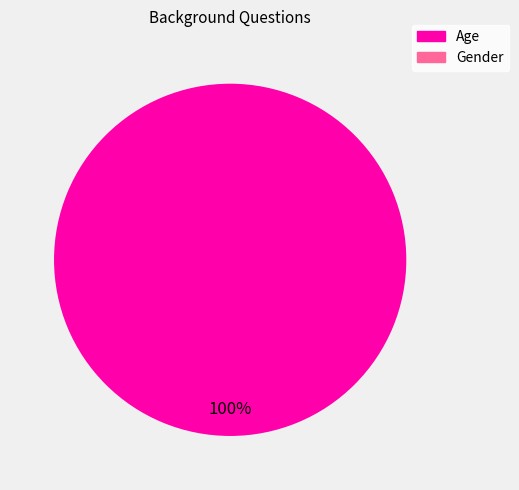

Is there a majority slice in this chart?

Yes